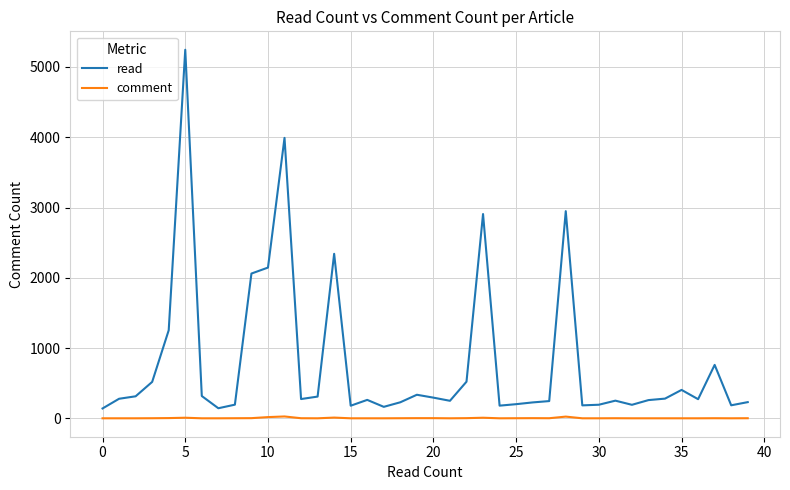

Which series has the widest spread of values?

read